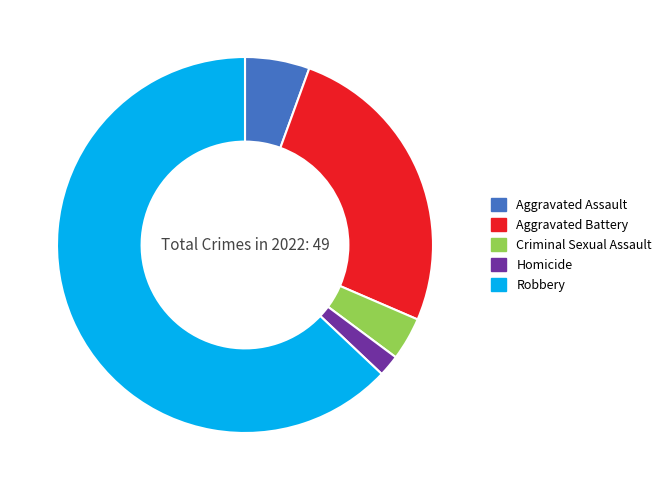

Count the number of slices in the pie.

5